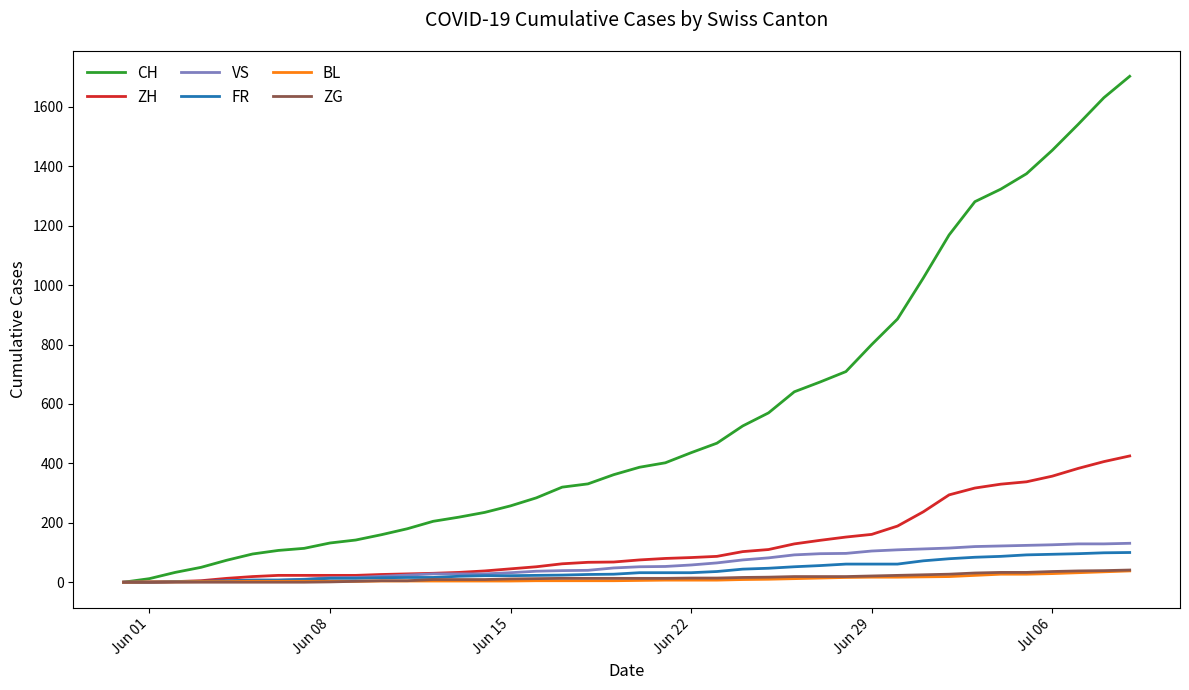

Which series has the largest range (max minus min)?

CH